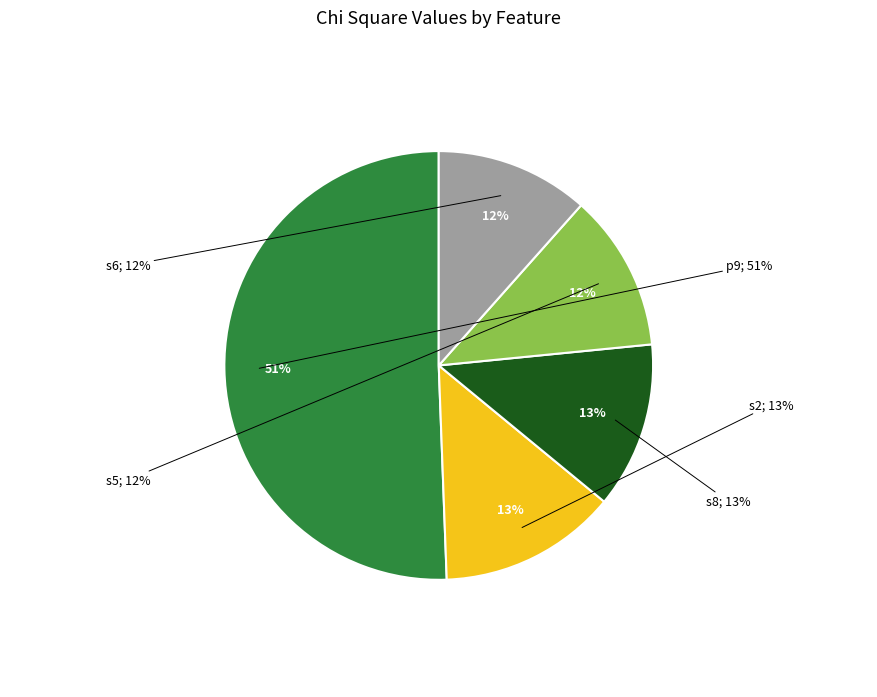

What is the change in value from s2 to s6?

-2.3